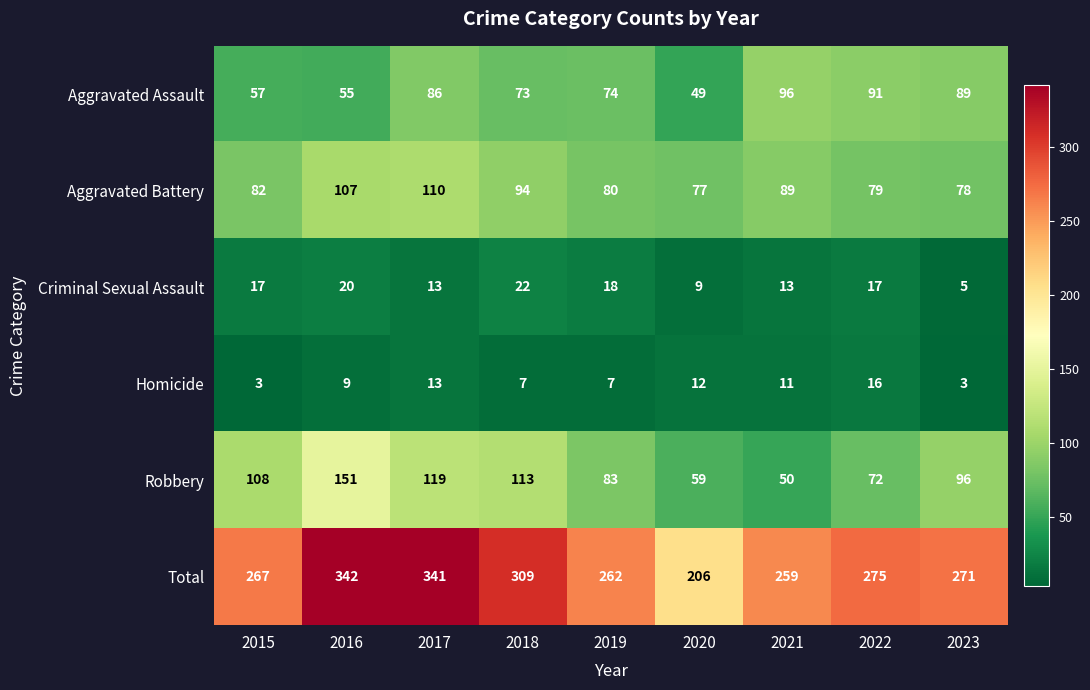

Count the number of data series in this chart.

6